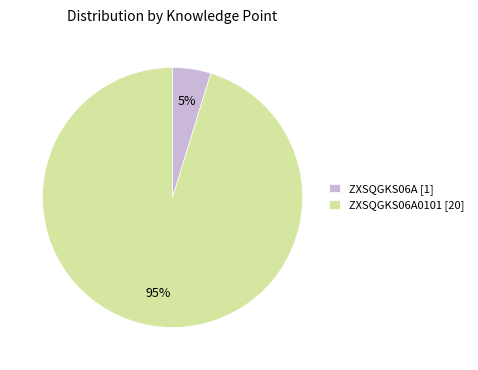

What is the largest slice in the pie chart?

ZXSQGKS06A0101 [20]